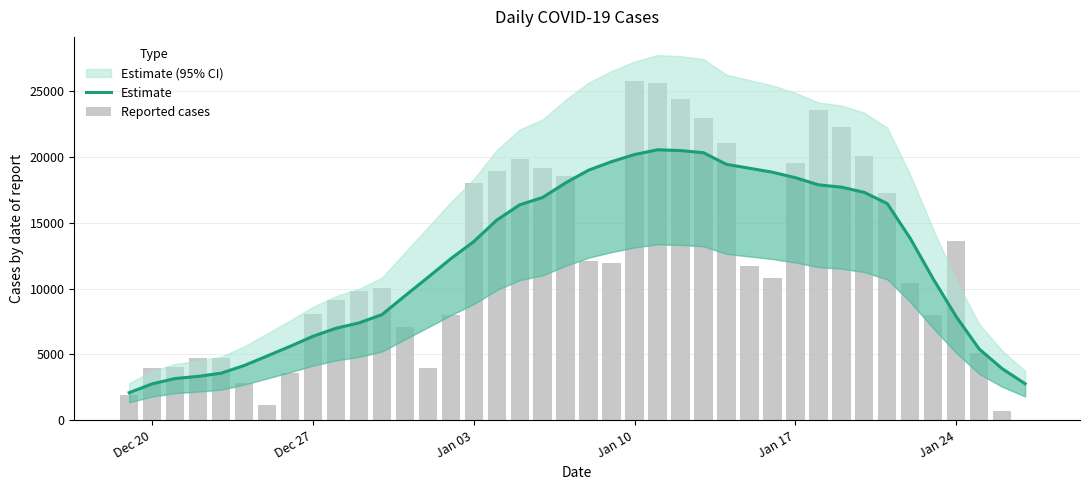

Reading left to right, what are all the values shown in this chart?

Estimate: 2085.4	2756.3	3160.7	3326.7	3566.6	4146.6	4870.0	5603.7	6371.1	6980.9	7385.0	8015.4	9437.7	10839.0	12265.1	13565.6	15196.1	16358.4	16922.0	18029.4	18991.6	19640.4	20179.6	20540.7	20477.4	20316.6	19433.4	19136.4	18836.0	18421.0	17878.0	17702.4	17303.4	16451.9	13810.3	10729.9	7869.4	5406.6	3913.0	2768.6
Reported cases: 1893.0	3972.0	4028.0	4705.0	4696.0	2831.0	1162.0	3572.0	8032.0	9092.0	9841.0	10068.0	7099.0	3991.0	7985.0	17988.0	18901.0	19824.0	19171.0	18513.0	12127.0	11930.0	25740.0	25636.0	24366.0	22945.0	21041.0	11684.0	10804.0	19558.0	23557.0	22263.0	20040.0	17240.0	10455.0	8011.0	13597.0	5066.0	700.0	17.0